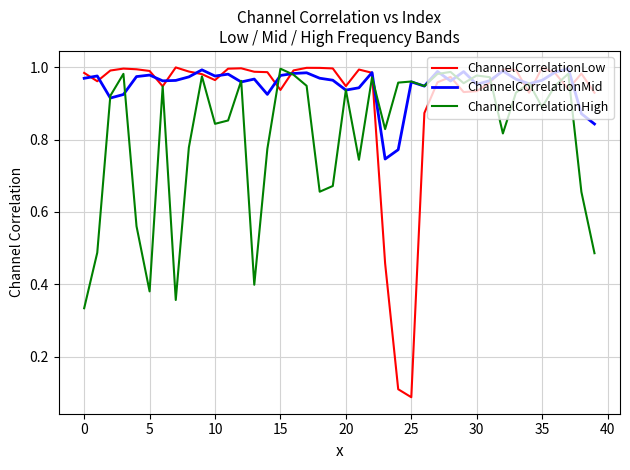

True or false: ChannelCorrelationMid has more than 0 points higher than both neighbors.

True